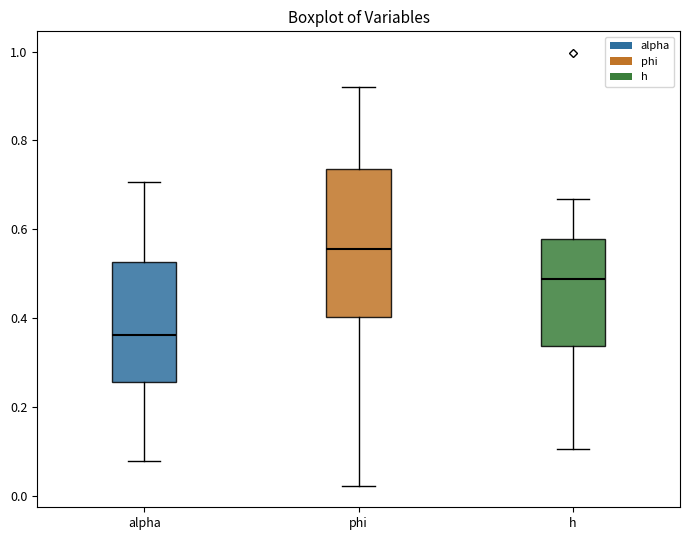

Where does the median line of the box for alpha sit on the y-axis? The values are not printed on the chart, so give them approximately, as read against the axis.

0.36